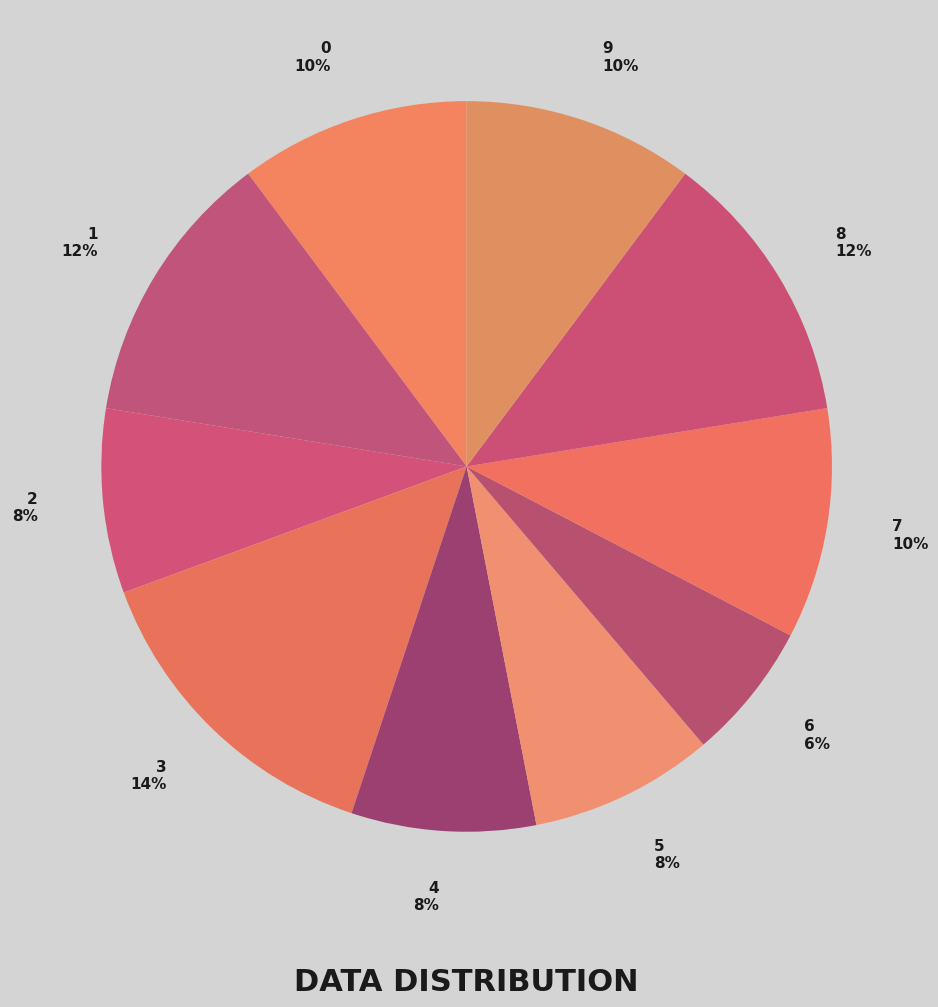

True or false: 8 accounts for 25% of the total.

False